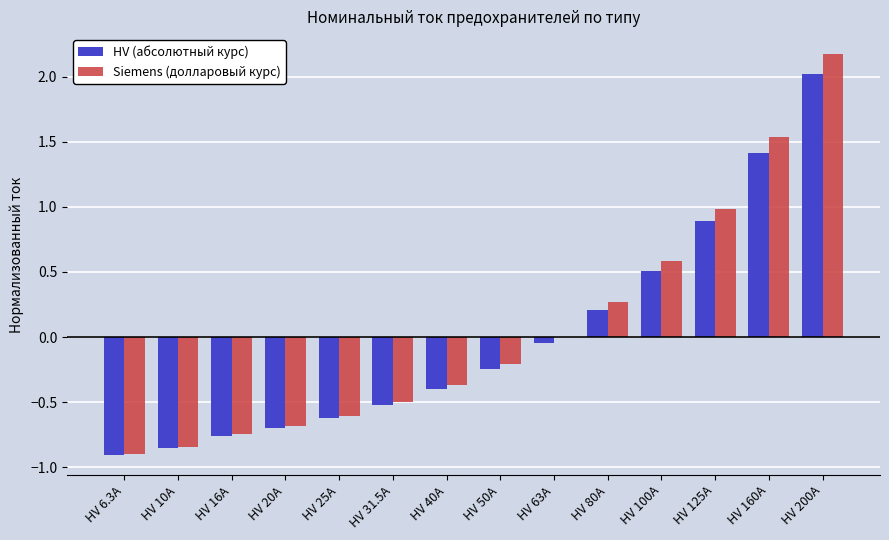

What is the sum of all Siemens (долларовый курс) values?

0.7